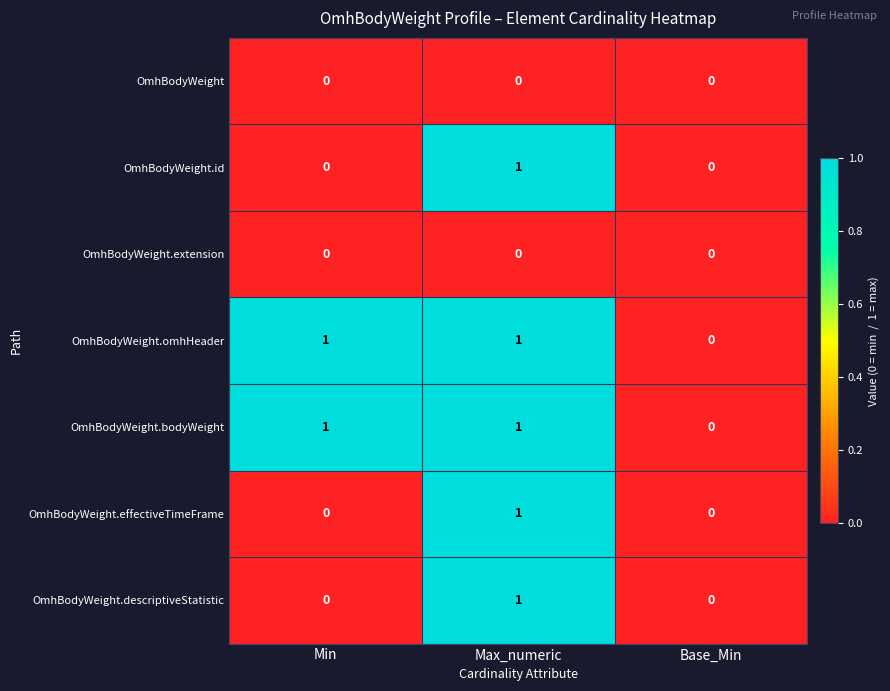

The OmhBodyWeight.omhHeader series shows 1 at Min. True or false?

True